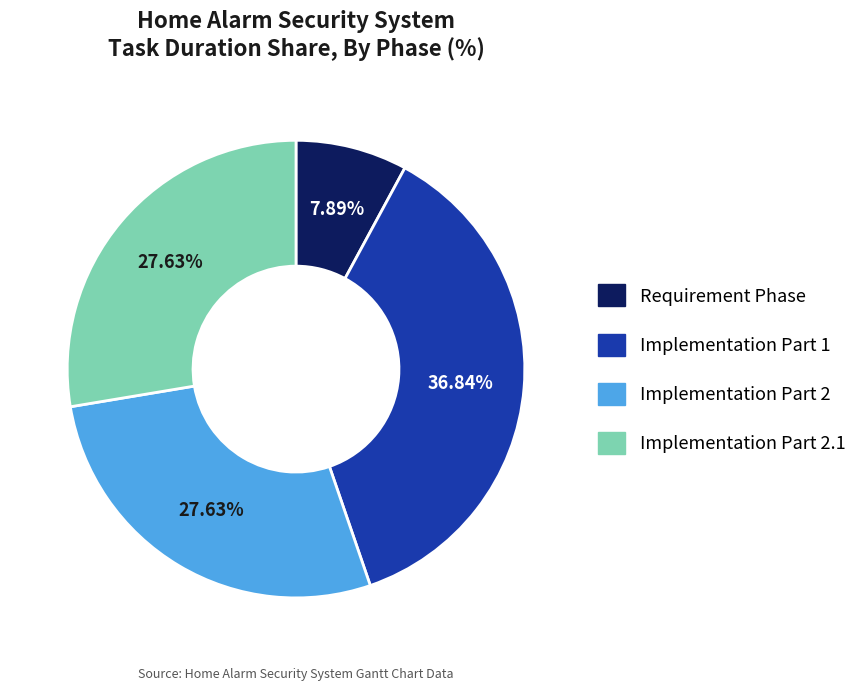

Is there a majority slice in this chart?

No